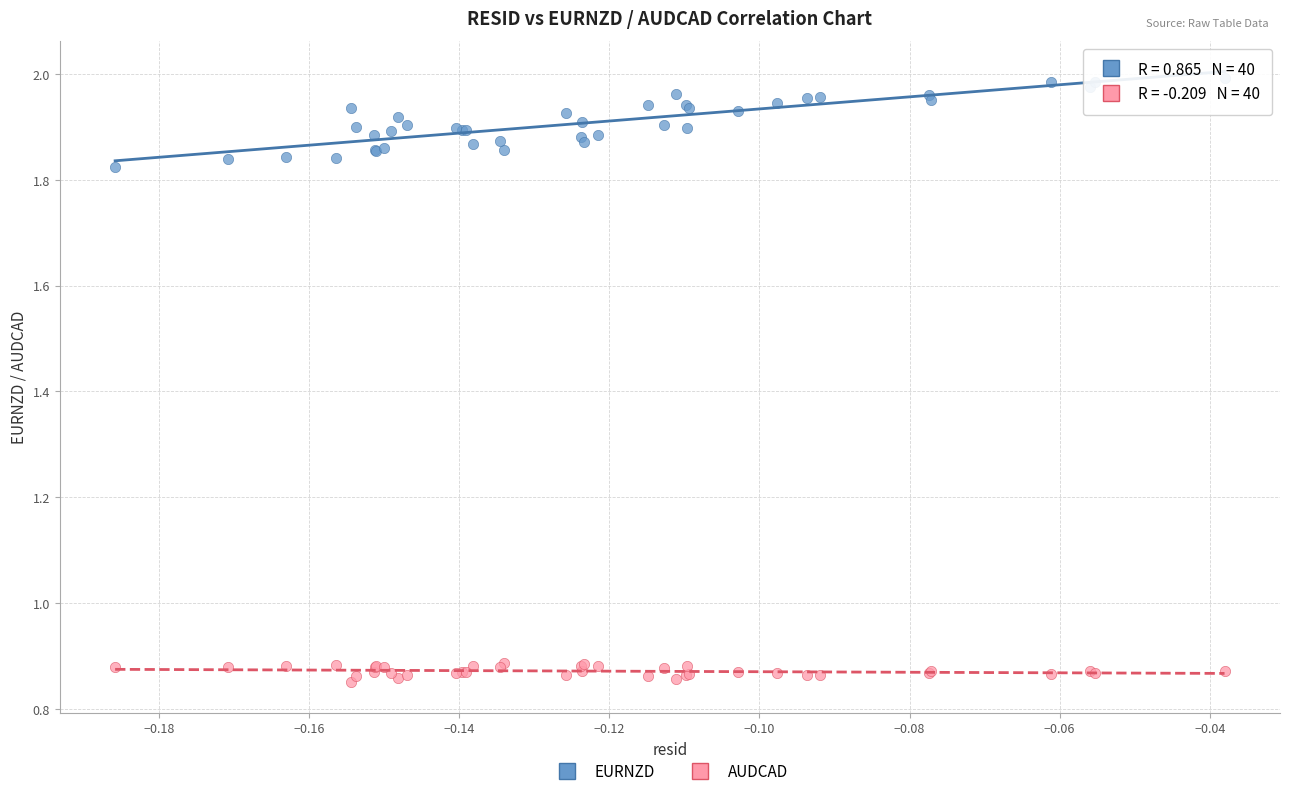

Which series has the widest spread of Y values?

EURNZD